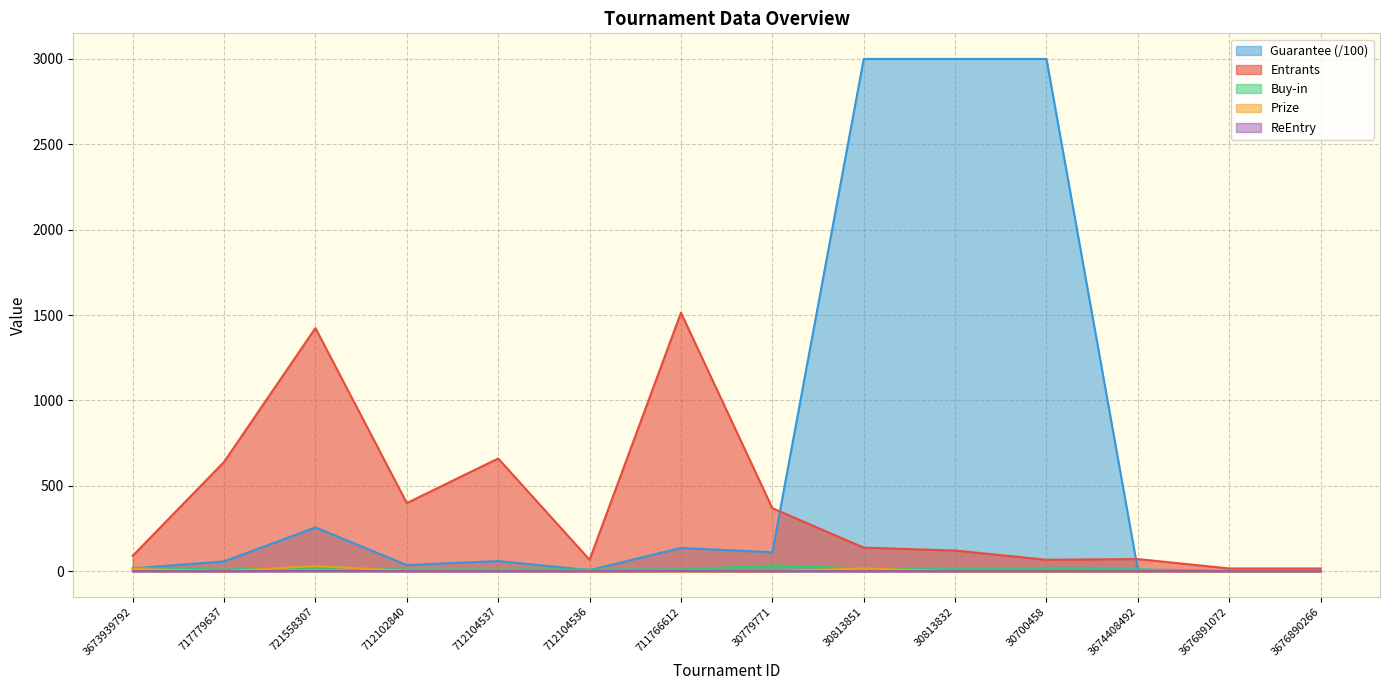

True or false: ReEntry and Guarantee cross at least once.

False